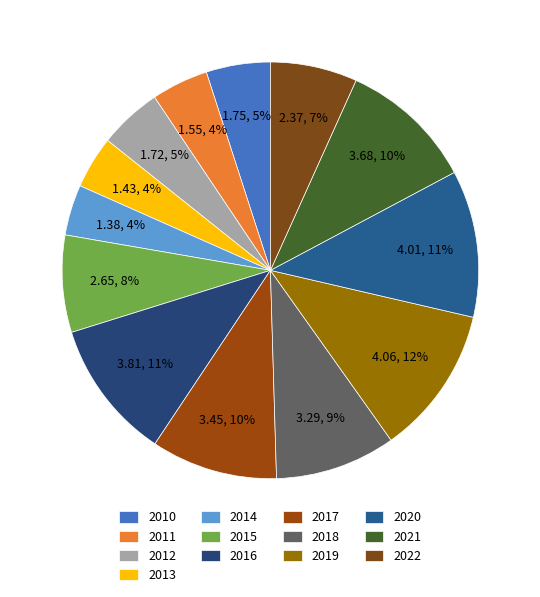

Which category has the smallest portion of the pie?

2014